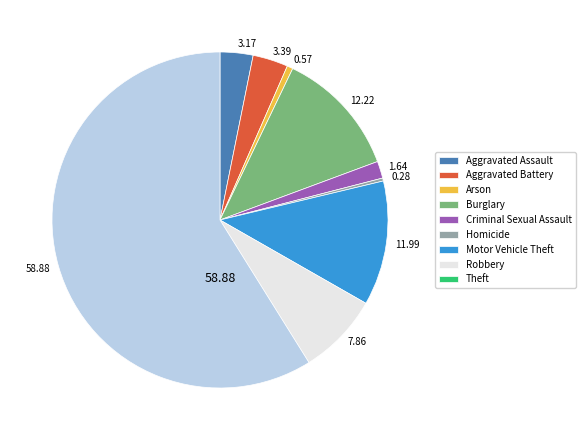

Which slice represents more than half of the pie?

Theft